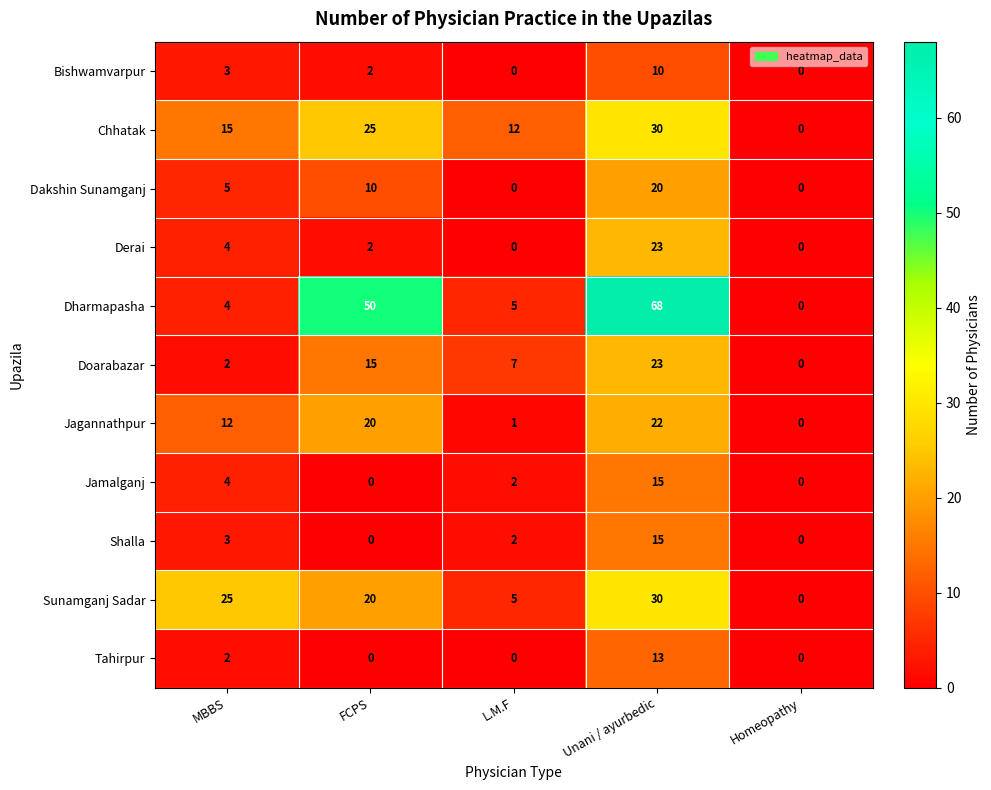

At how many categories does at least one series exceed 43?

2